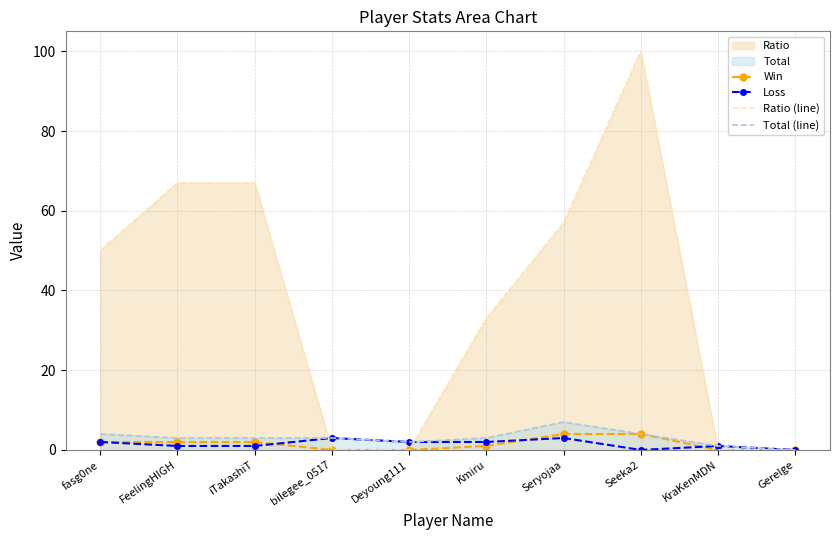

What is the value of the Total (line) point at the 2nd from the left?

3